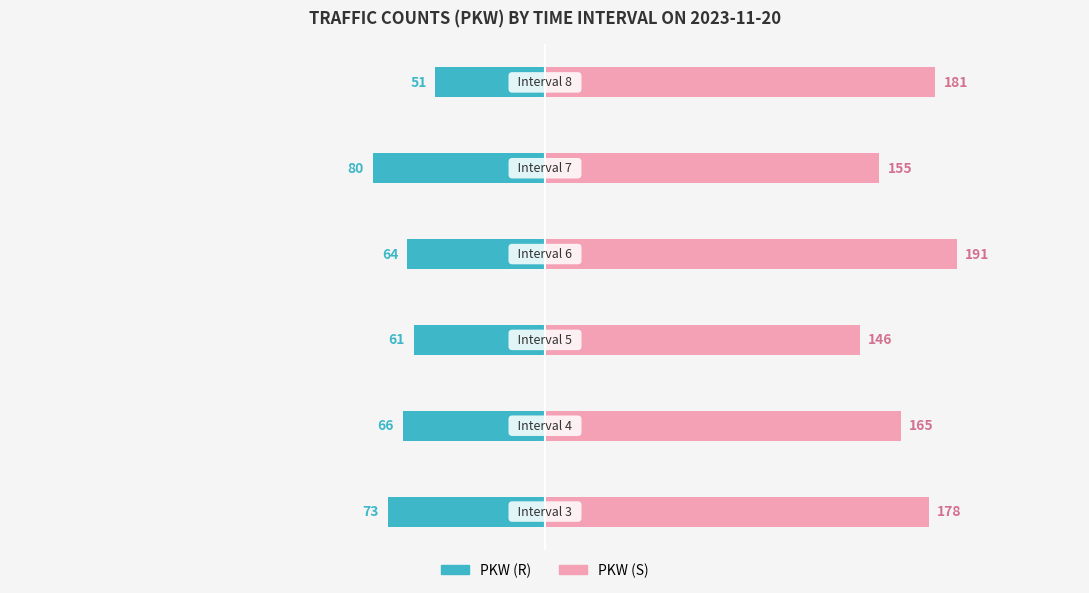

At −300, list the series in order from largest to smallest.

PKW (S), PKW (R)